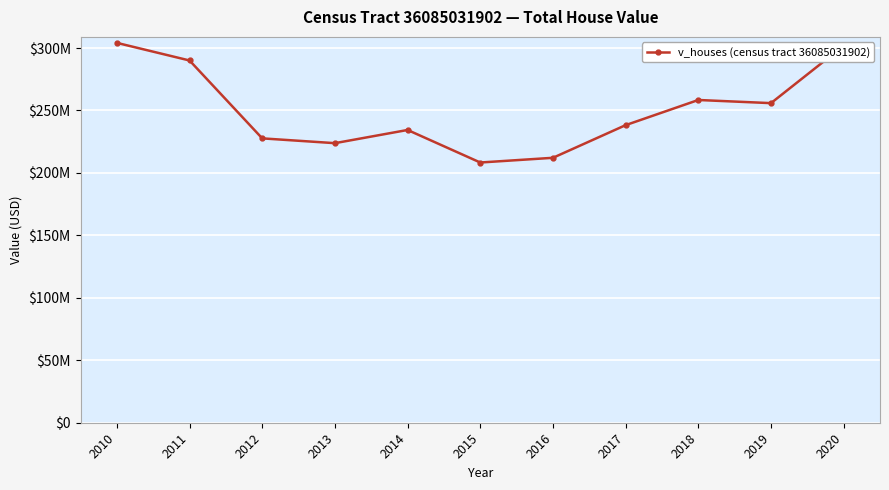

Is it true that the value at 2014 is 137618077?

False